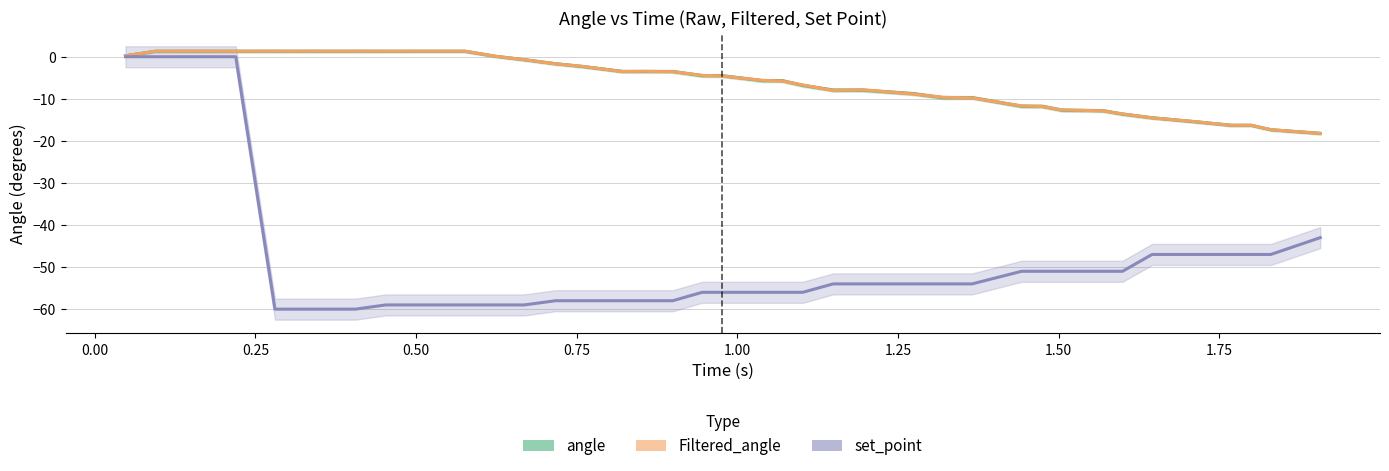

How many data points in Filtered_angle are less than -4?

21